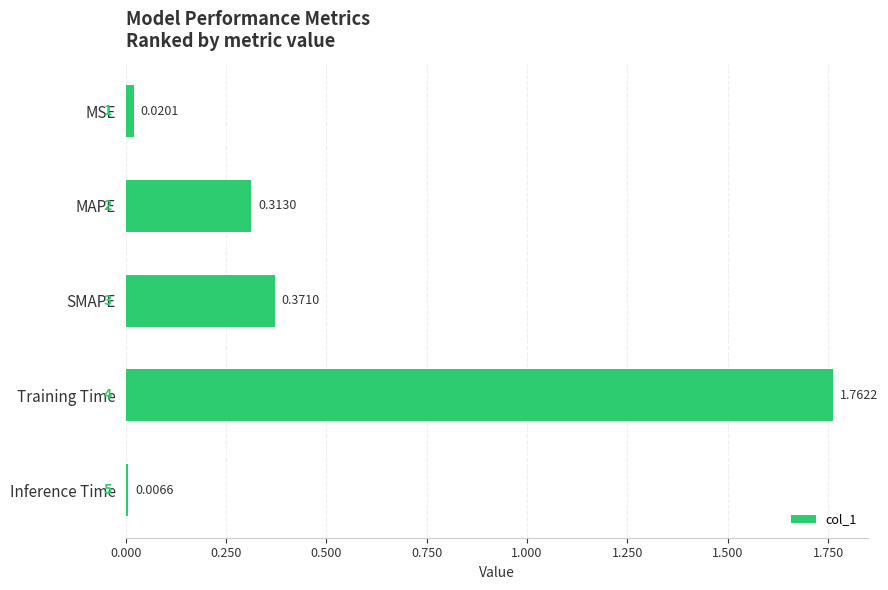

At which category does the chart reach its peak across all series?

Training Time